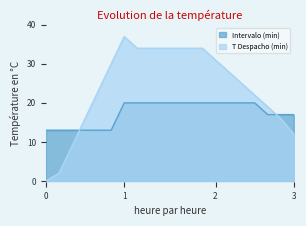

How many values in the T Despacho (min) series are below 28?

10